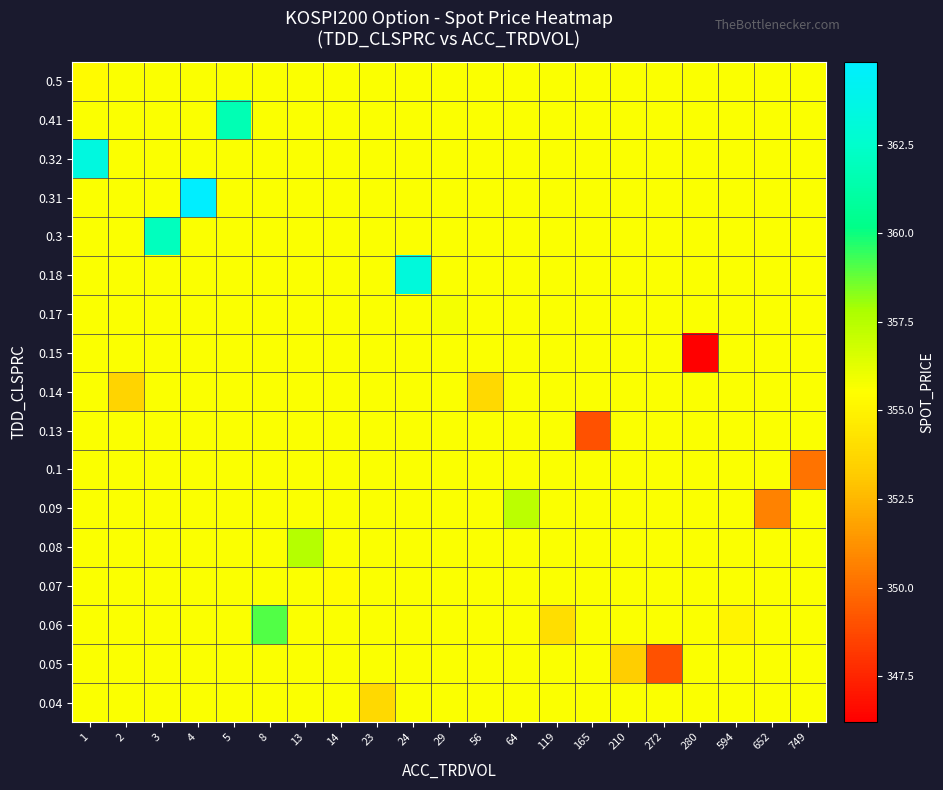

What is the smallest value displayed?

346.2